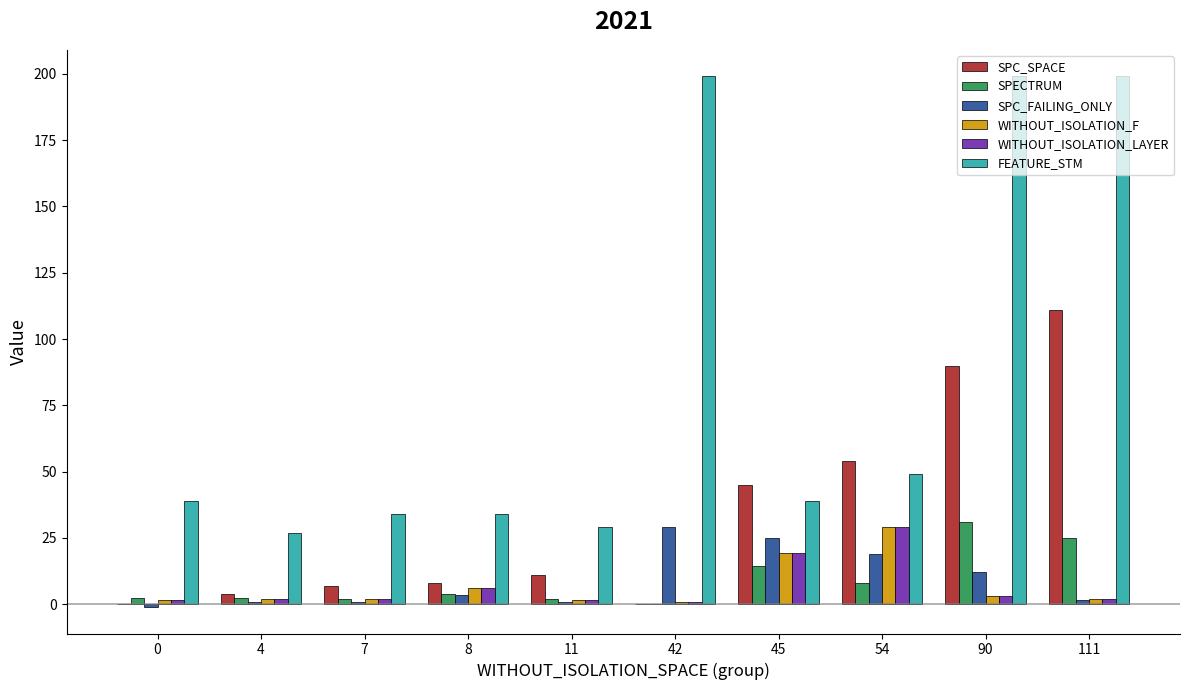

What is the difference between the SPC_SPACE values at 54 and 42?

54.0